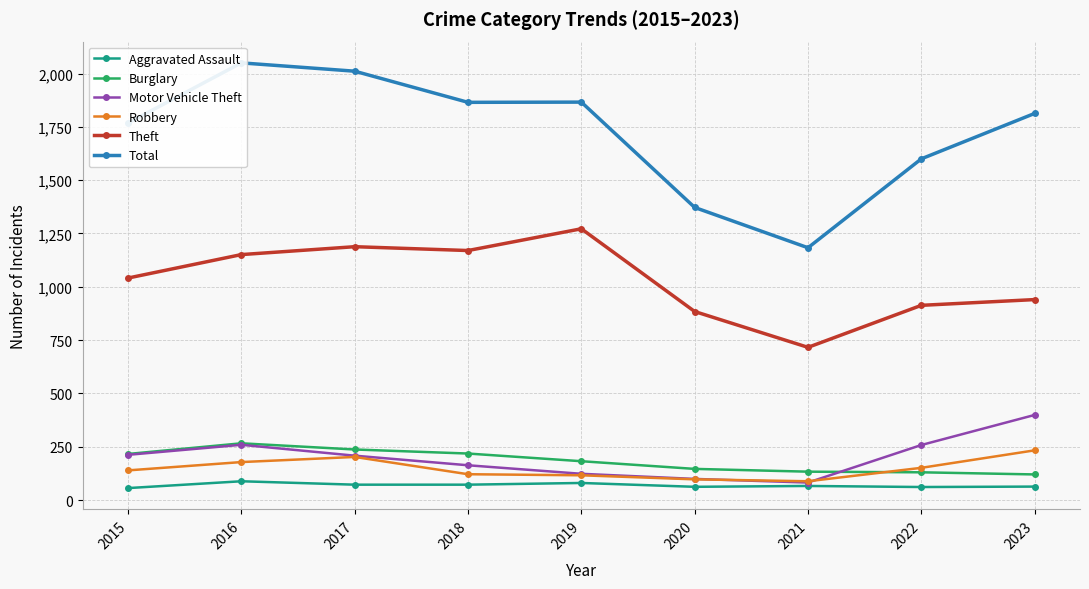

In Motor Vehicle Theft, how many points are higher than both neighbors (excluding endpoints)?

1